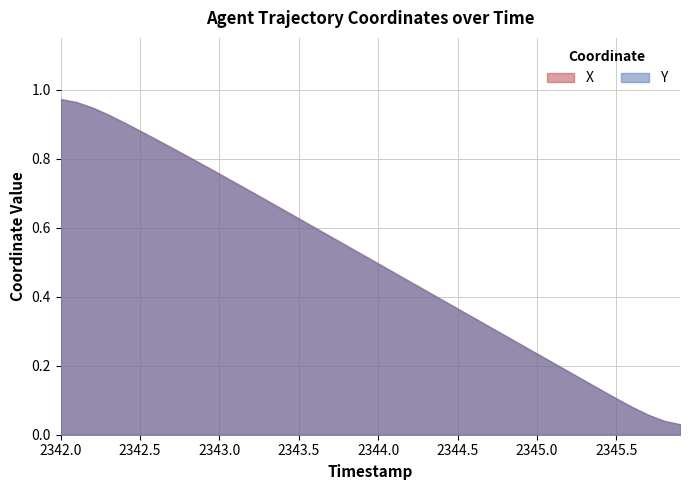

Which series ends up on top after the final intersection of Y and X?

Y